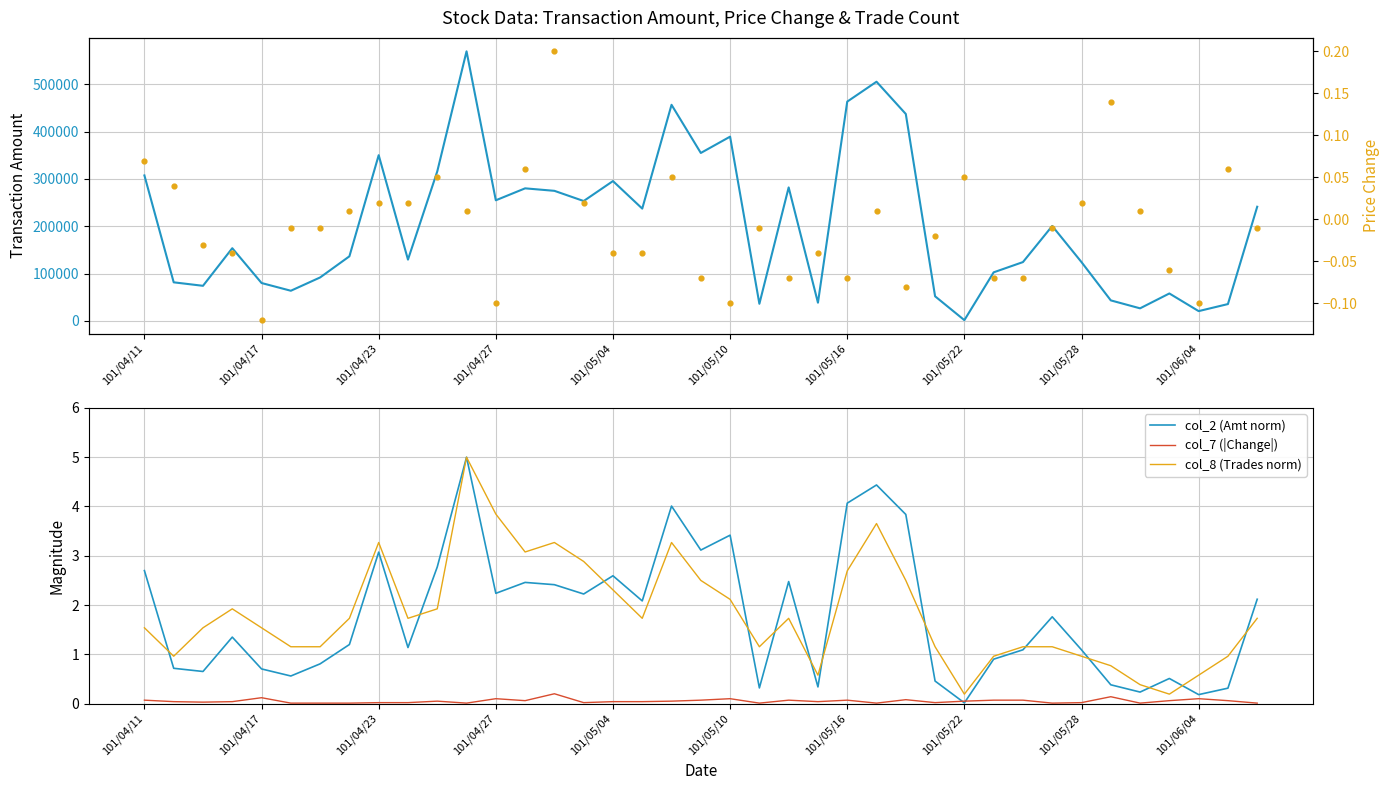

Which series reaches the maximum Y coordinate?

col_2 (Transaction Amt)